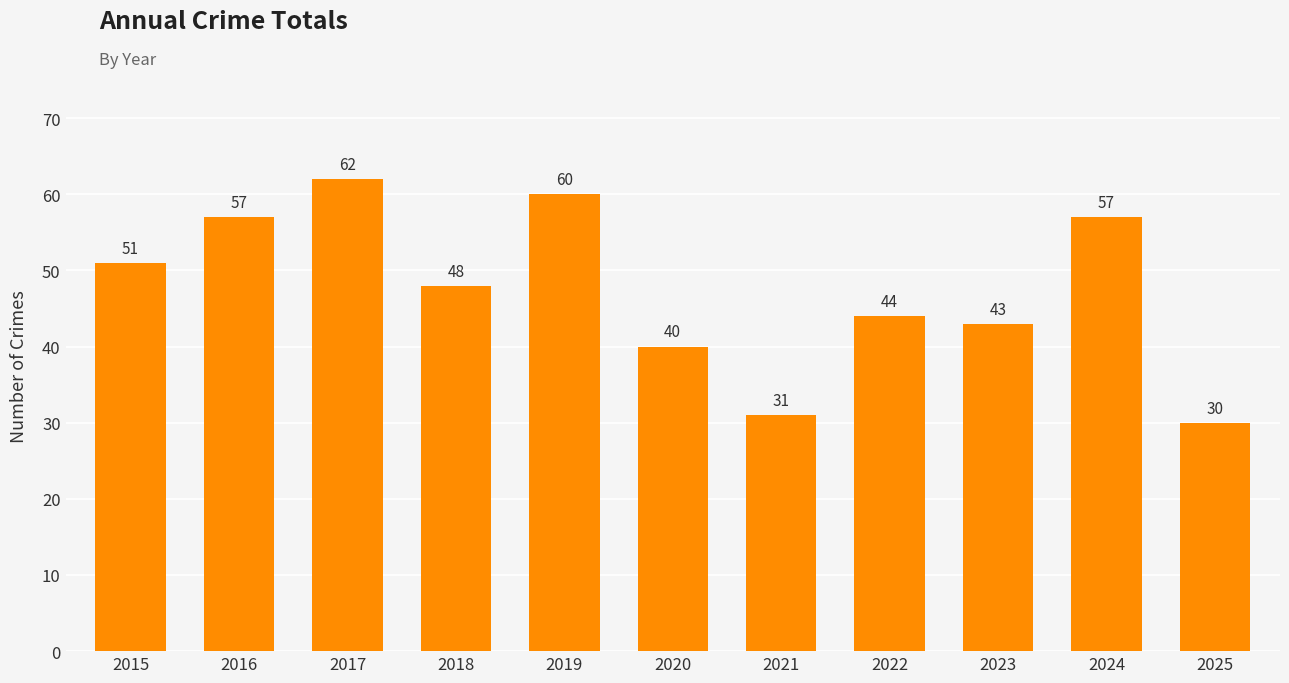

What is the difference between the values at 2019 and 2022?

16